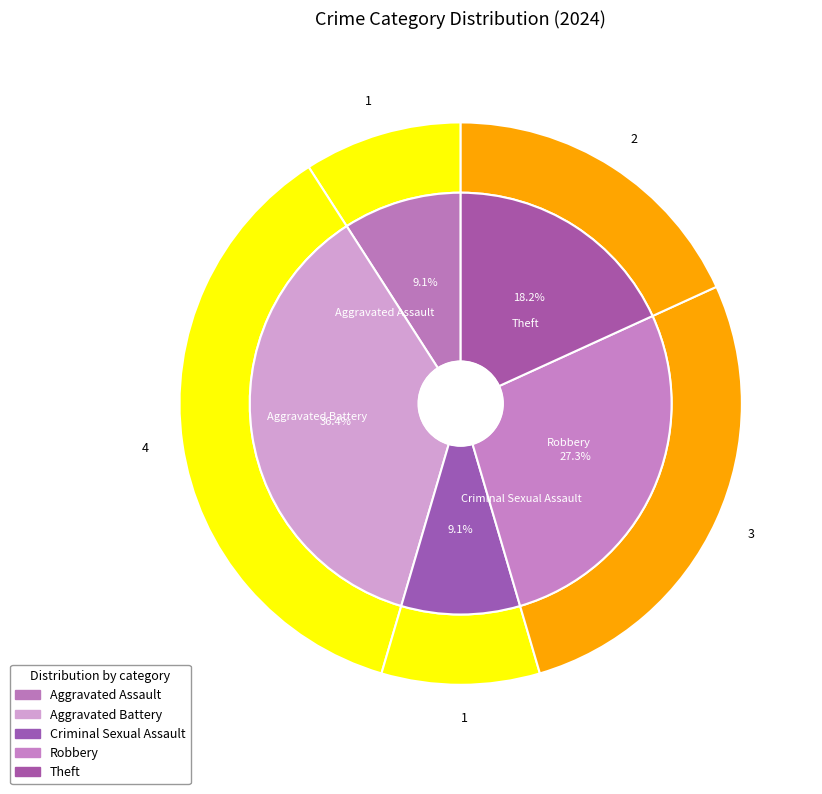

To the nearest percent, what is the average slice percentage?

20%